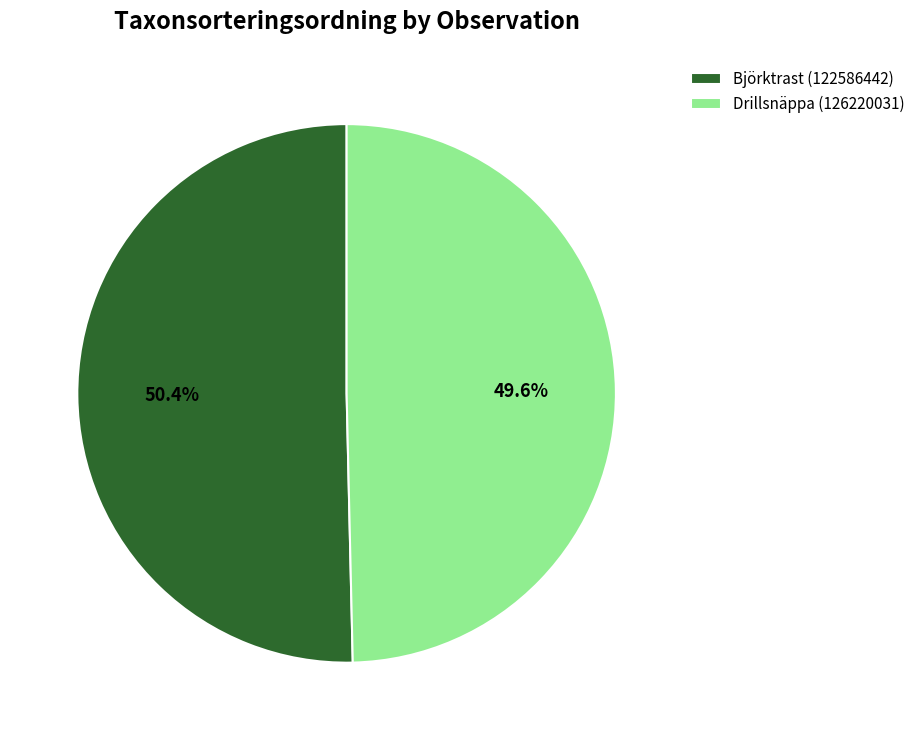

What percentage is the Drillsnäppa (126220031) slice, to the nearest percent?

50%